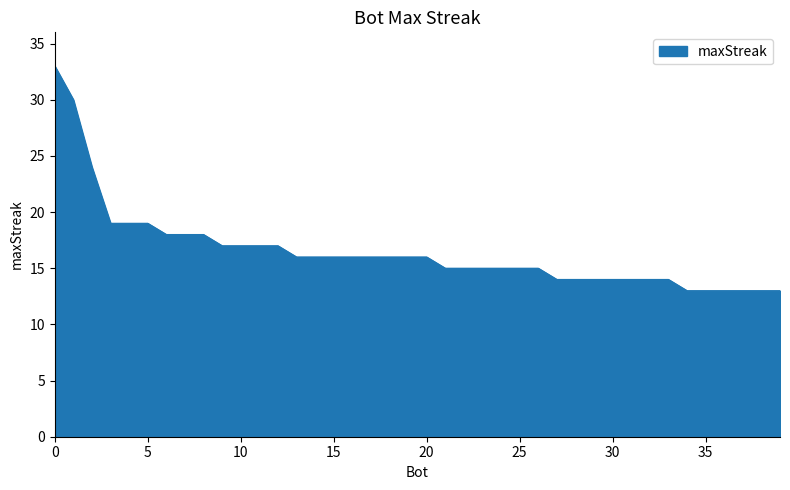

What is the minimum value shown in the chart?

13